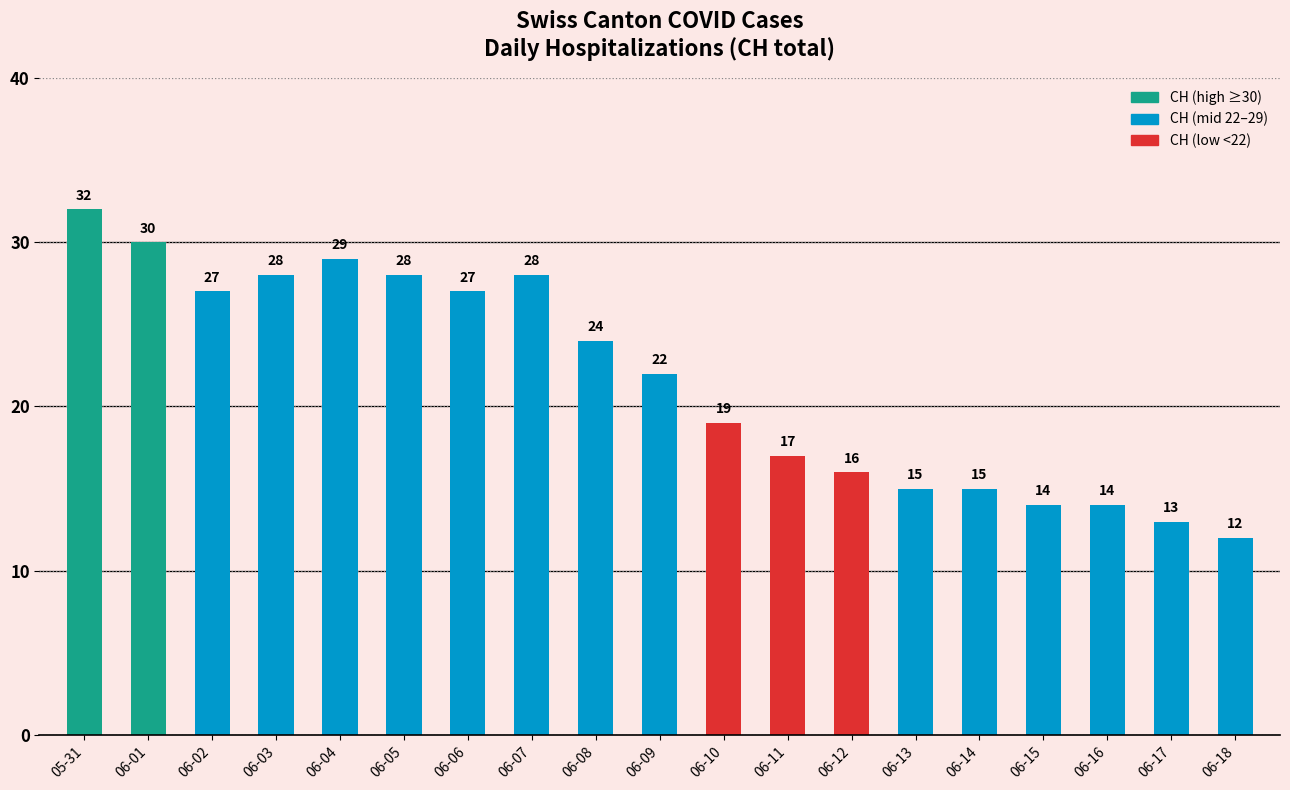

Which category has the highest value across all series?

05-31